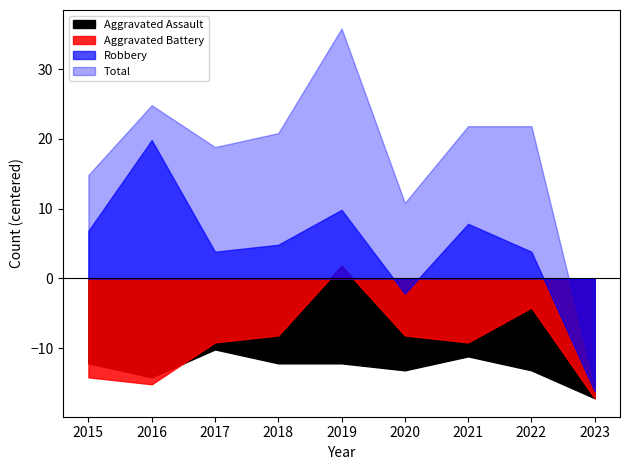

How many interior local peaks does the Aggravated Assault series have?

2